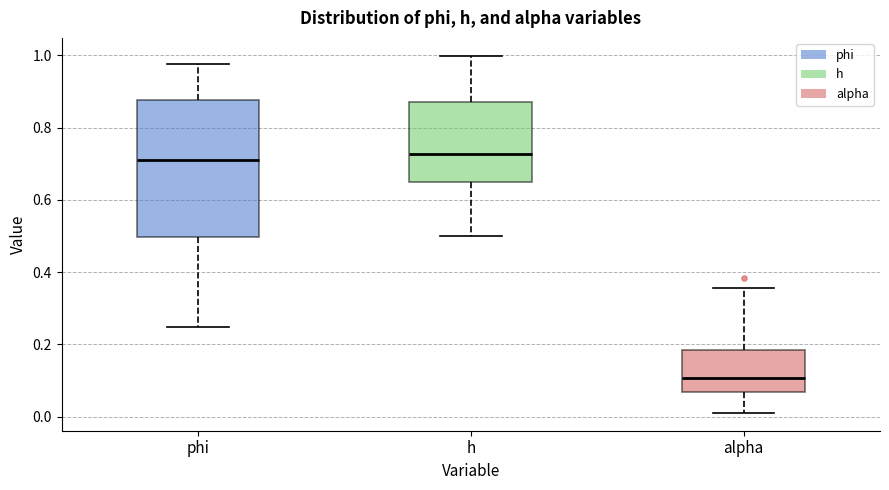

Reading left to right, read every box against the y-axis: the position of its median line, the range the box covers, and the ends of its whiskers. The values are not printed on the chart, so give them approximately, as read against the axis.

phi: median 0.72, box 0.50 to 0.88, whiskers 0.24 to 0.98
h: median 0.72, box 0.64 to 0.86, whiskers 0.50 to 1.00
alpha: median 0.10, box 0.06 to 0.18, whiskers 0.02 to 0.36